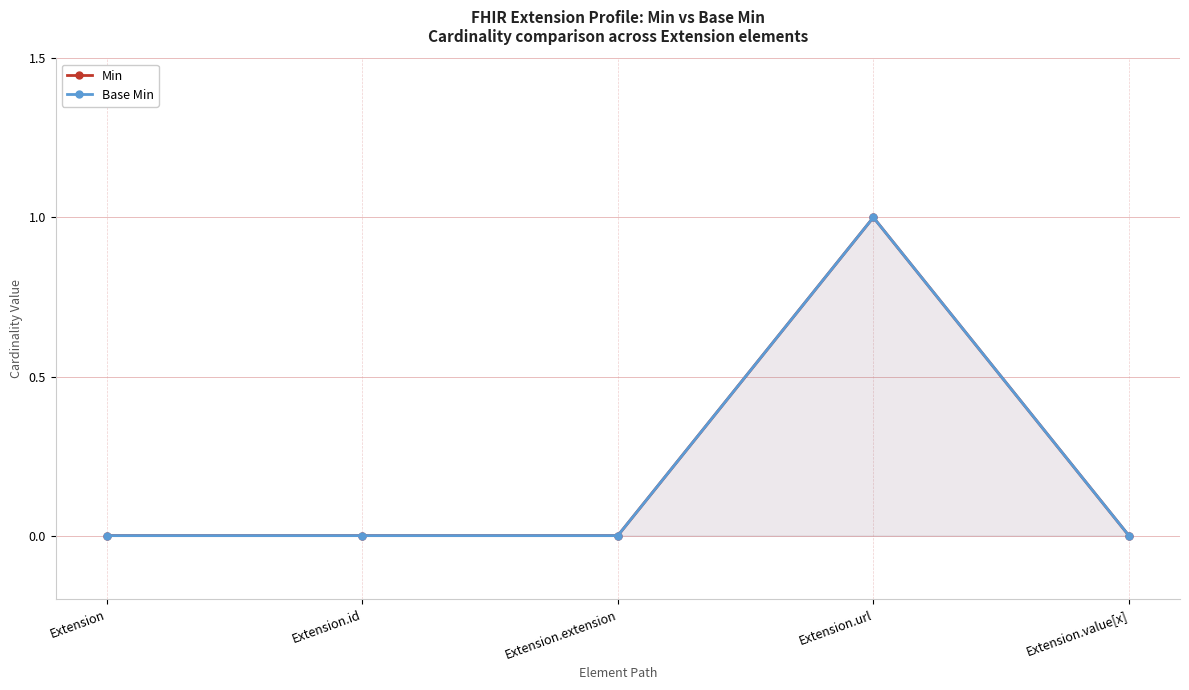

Reading left to right, extract all data points from this chart.

Min: 0	0	0	1	0
Base Min: 0	0	0	1	0